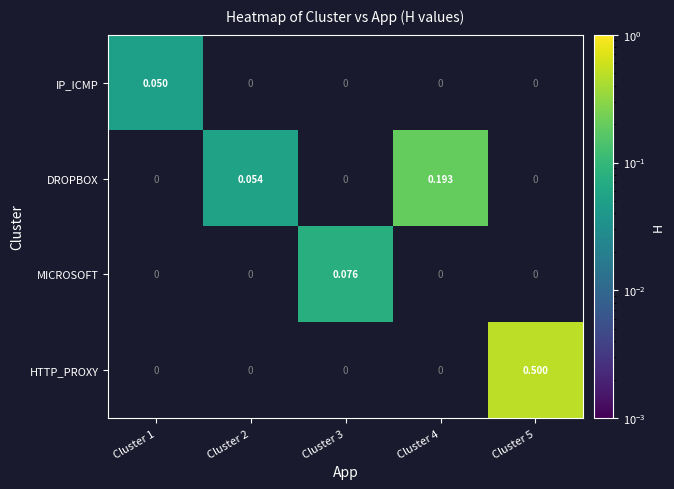

How many data points in DROPBOX are above 0?

2